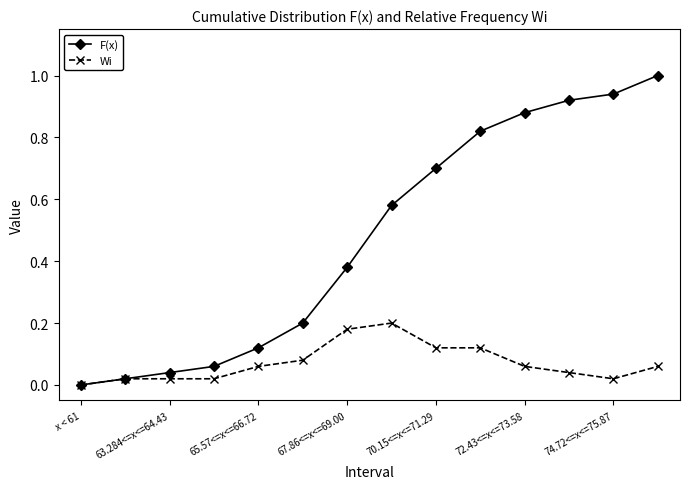

What is the maximum value for F(x)?

1.0